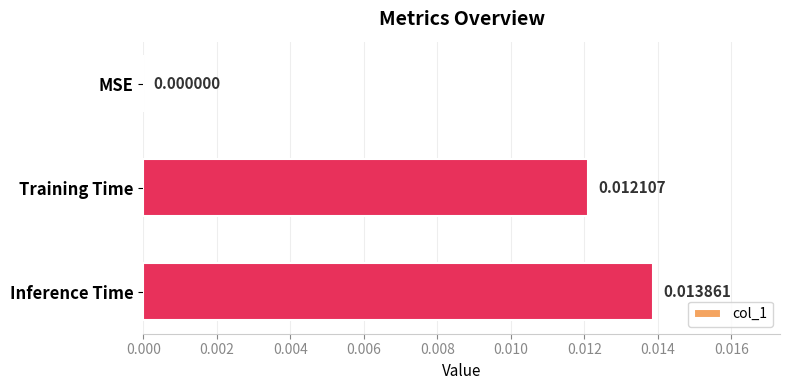

At which category does the chart reach its peak across all series?

Inference Time